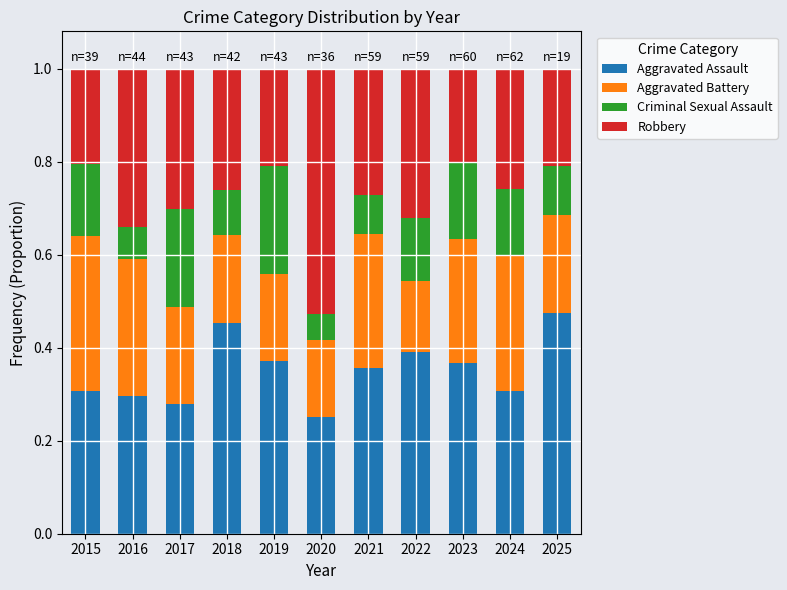

What is the total value across all series at 2015?

1.0